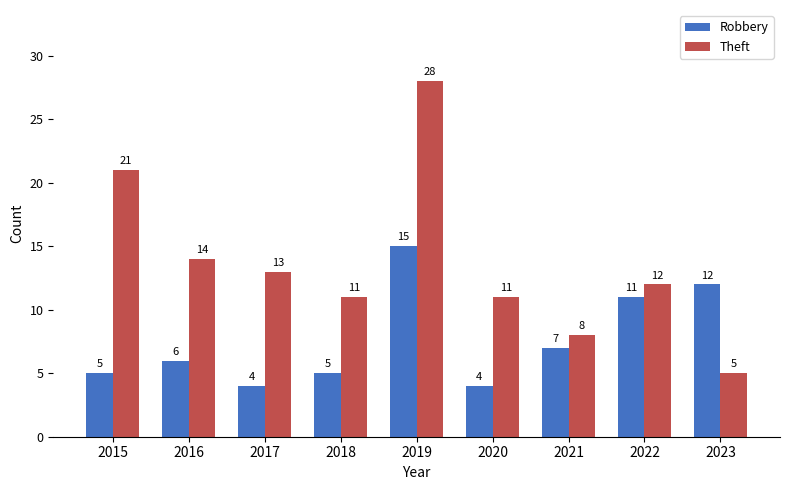

What is the minimum value for Robbery?

4